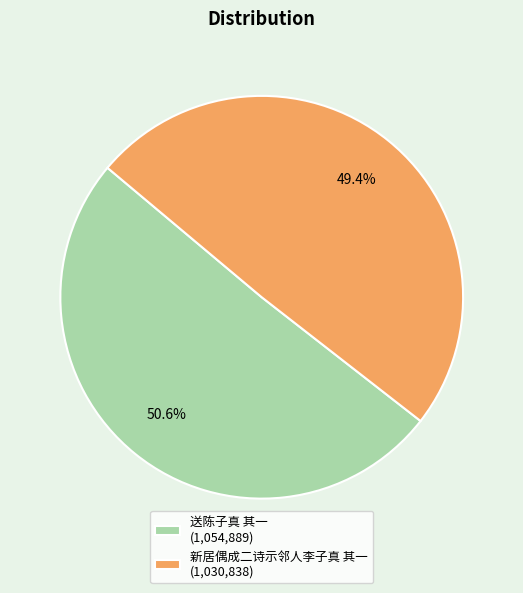

Which has a higher value, 送陈子真 其一 or 新居偶成二诗示邻人李子真 其一?

送陈子真 其一